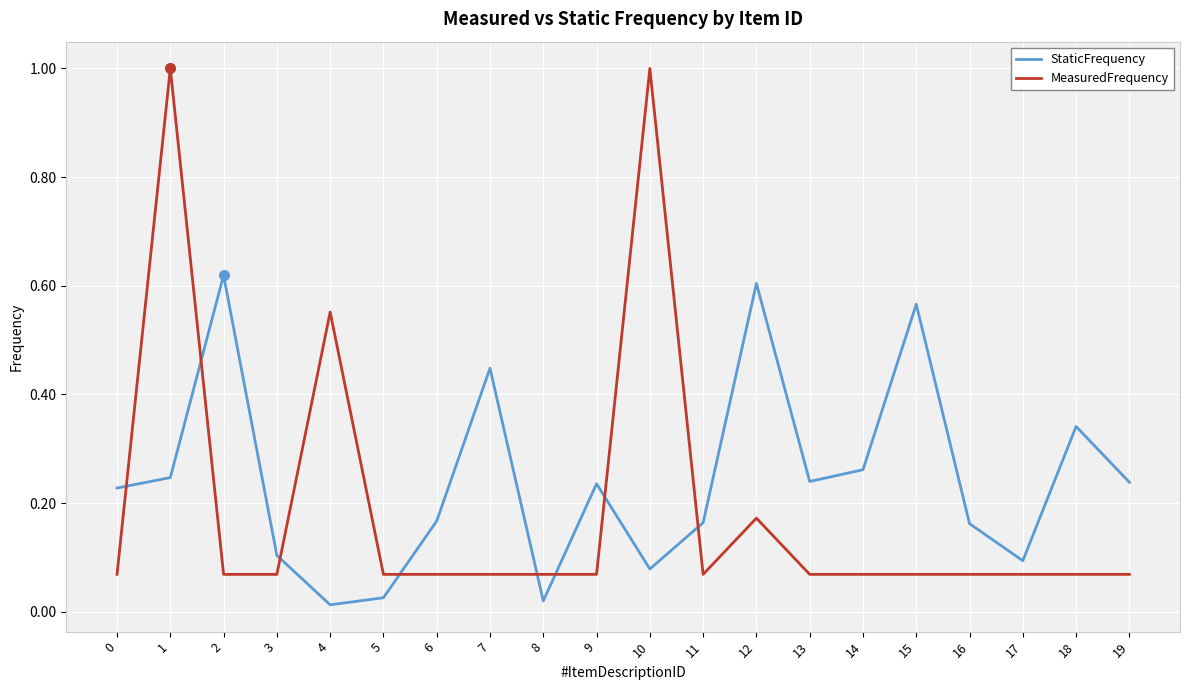

Which series changed the most between 13 and 18?

StaticFrequency